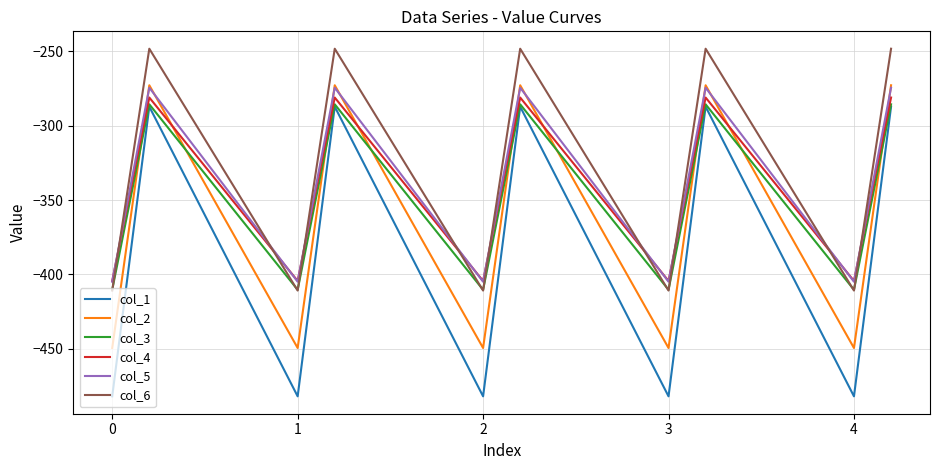

Which series has the largest range (max minus min)?

col_1